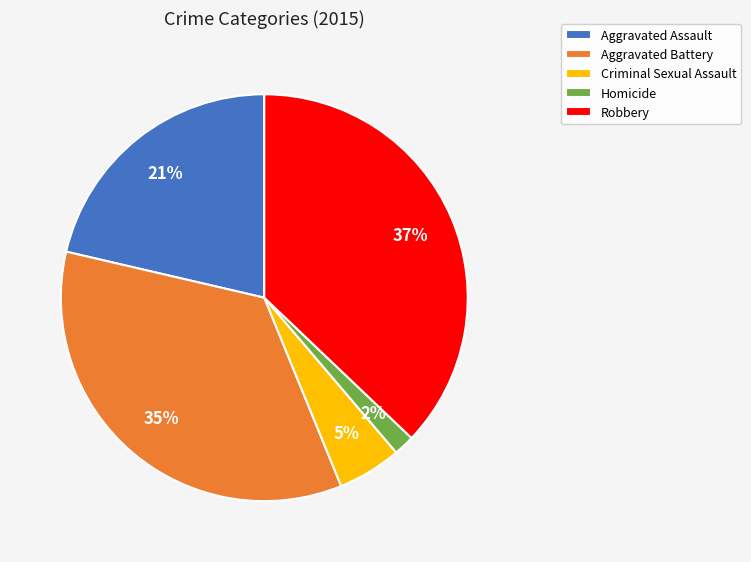

Does any single category account for the majority?

No